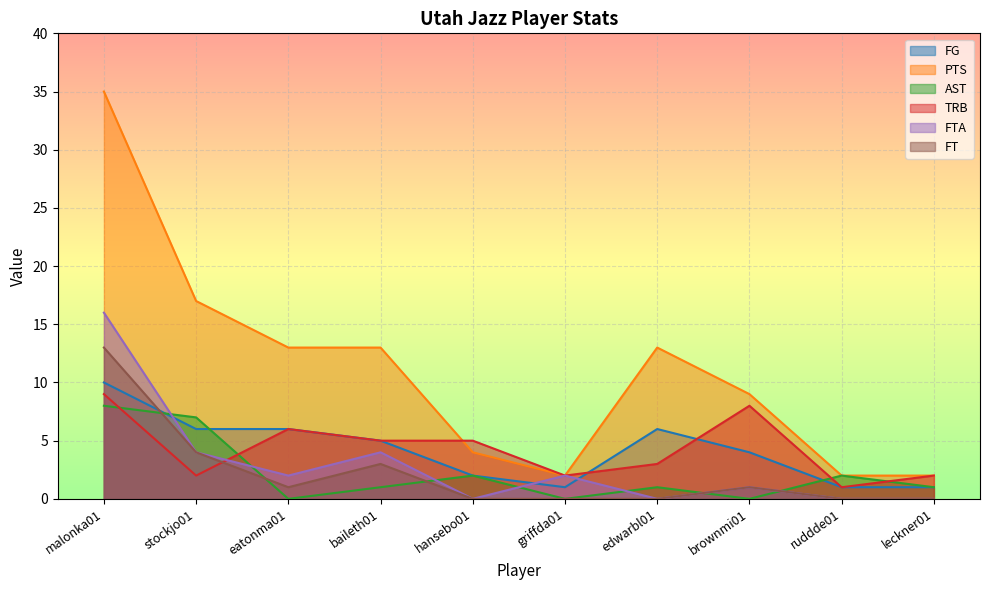

Where is the first local maximum for PTS?

edwarbl01